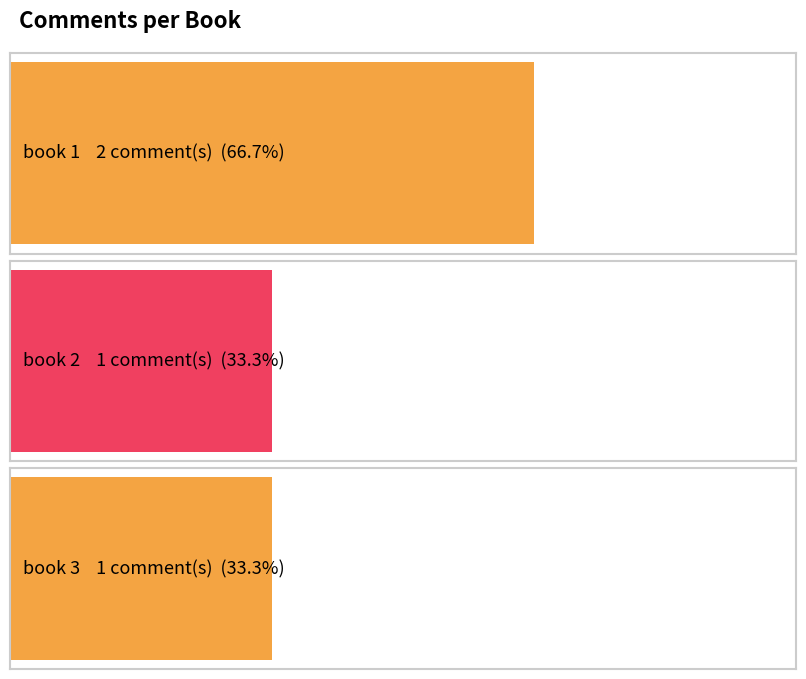

Reading left to right, extract all data points from this chart.

book 1=2	book 2=1	book 3=1